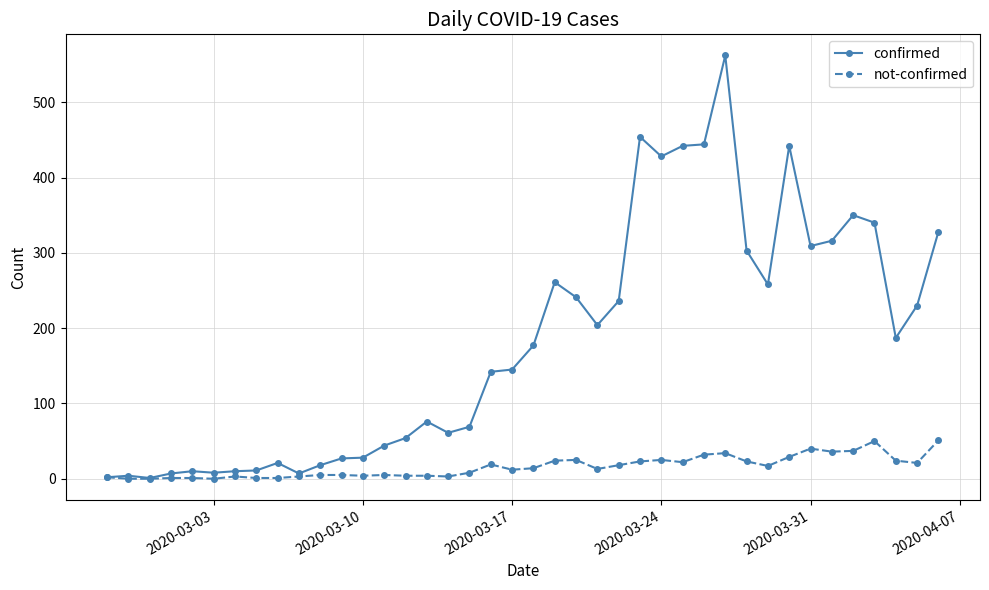

Does the chart display data point markers on the line(s)?

Yes